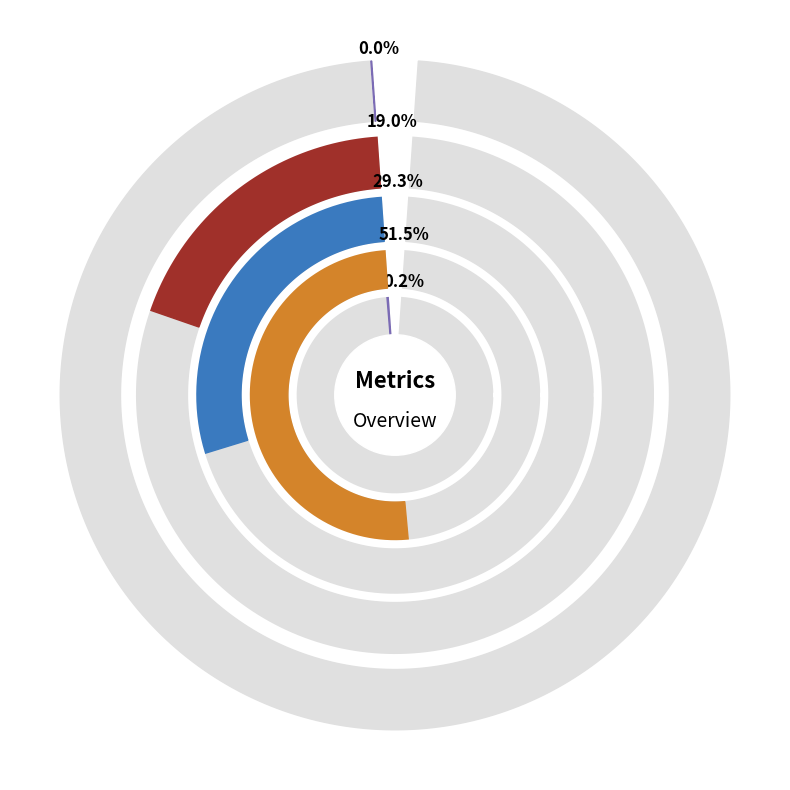

Does any single category account for the majority?

Yes